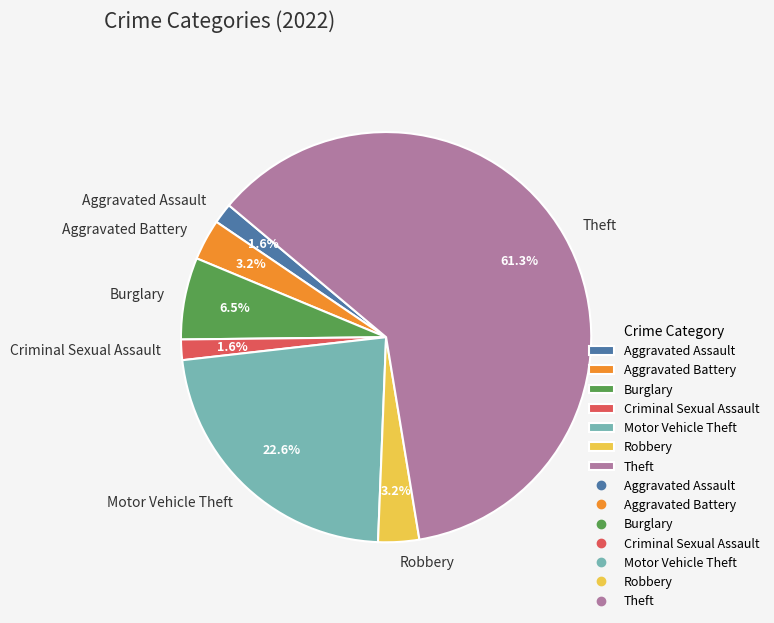

Which has a higher value, Theft or Aggravated Battery?

Theft